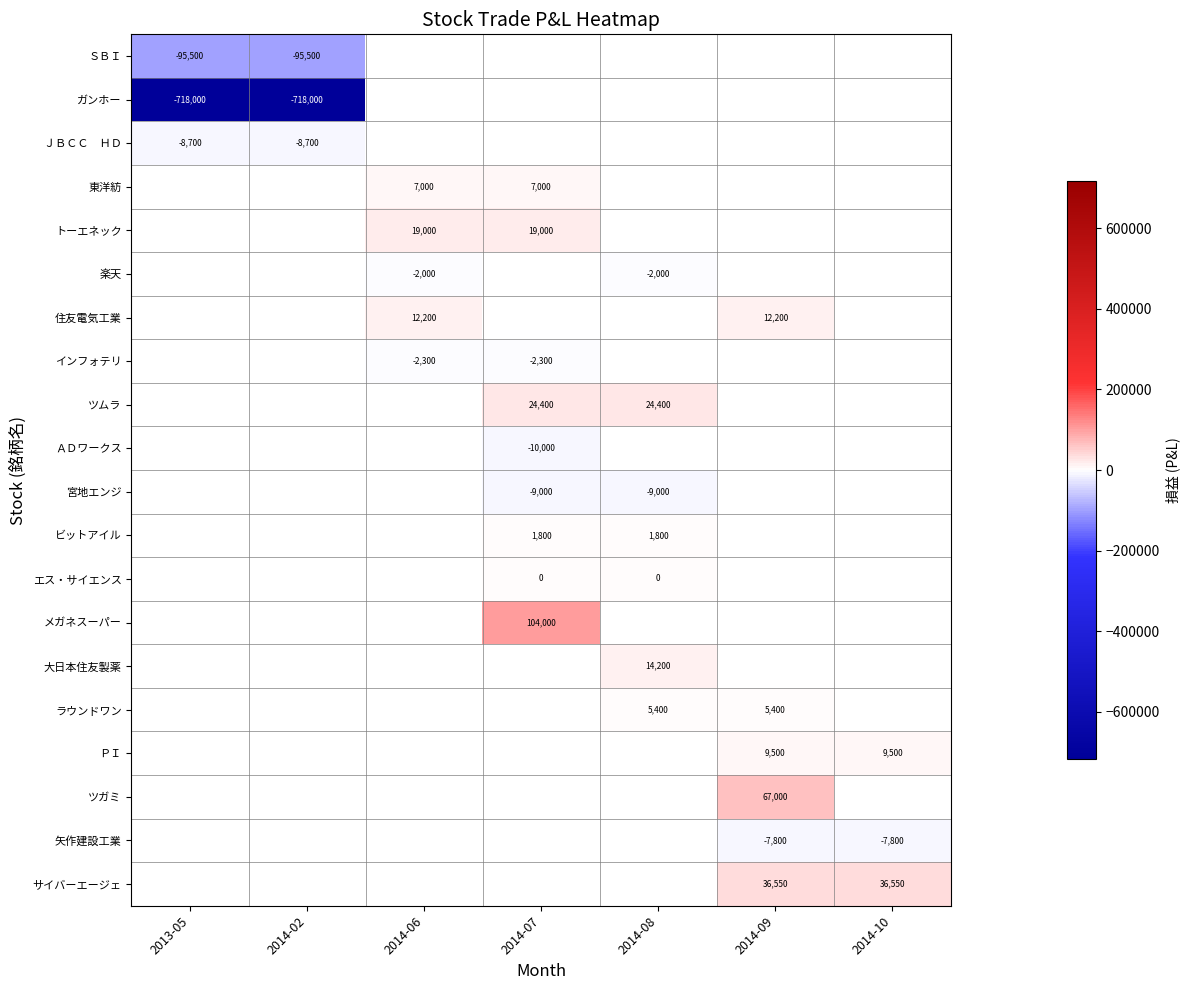

How many categories are shown in the chart?

7